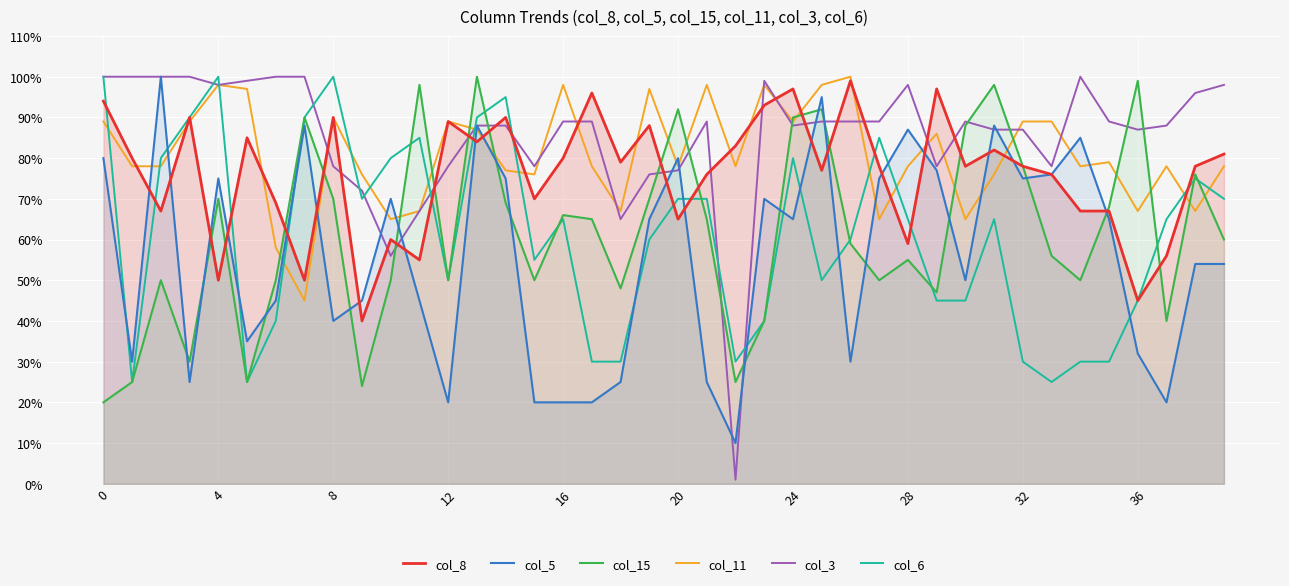

Which series ends up on top after the final intersection of col_3 and col_15?

col_3